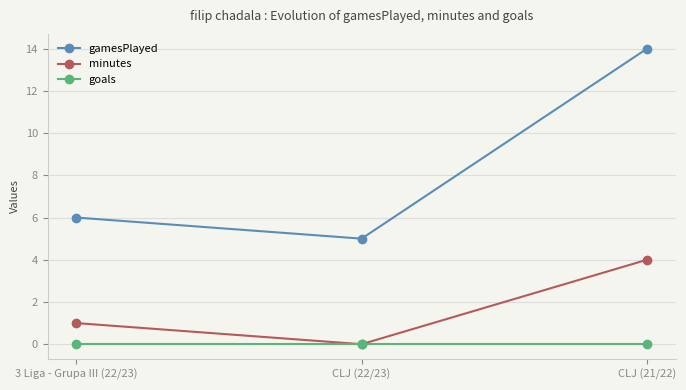

What is the label of the 1st point from the left?

3 Liga - Grupa III (22/23)